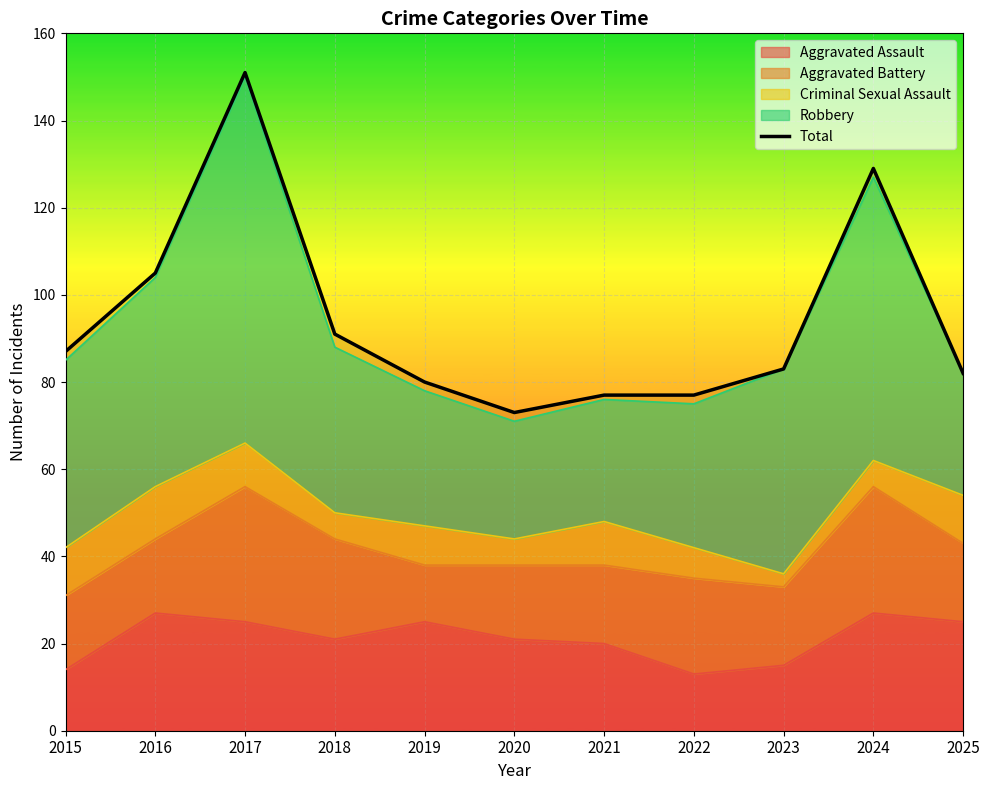

How many points are lower than both their immediate neighbors (excluding endpoints)?

1